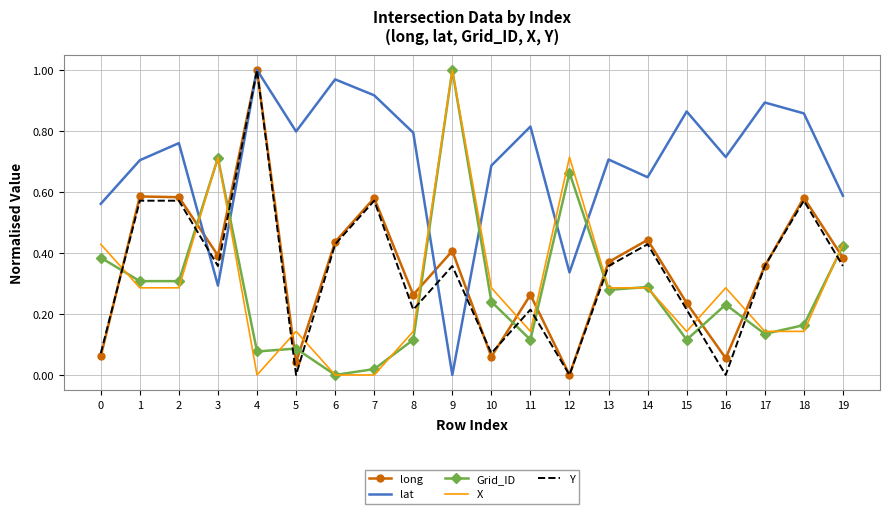

Where is Grid_ID nearest to the value 0?

6